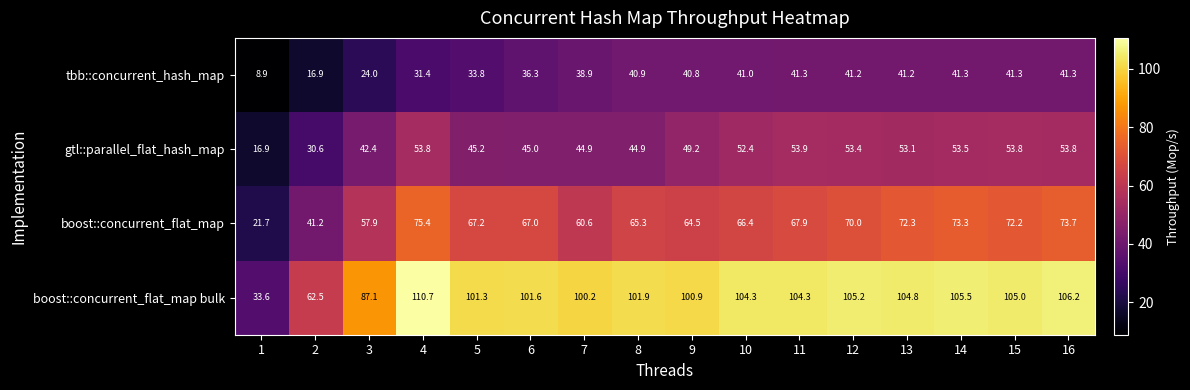

The value of boost::concurrent_flat_map bulk at 10 is 104.3. True or false?

True